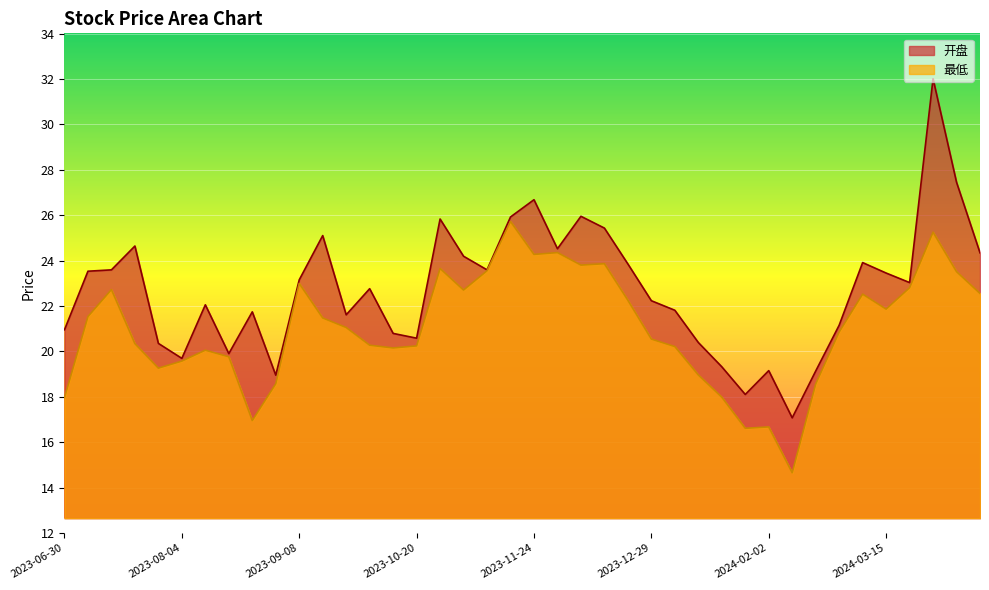

What is the spread (max minus min) of values at 2023-07-28?

1.1